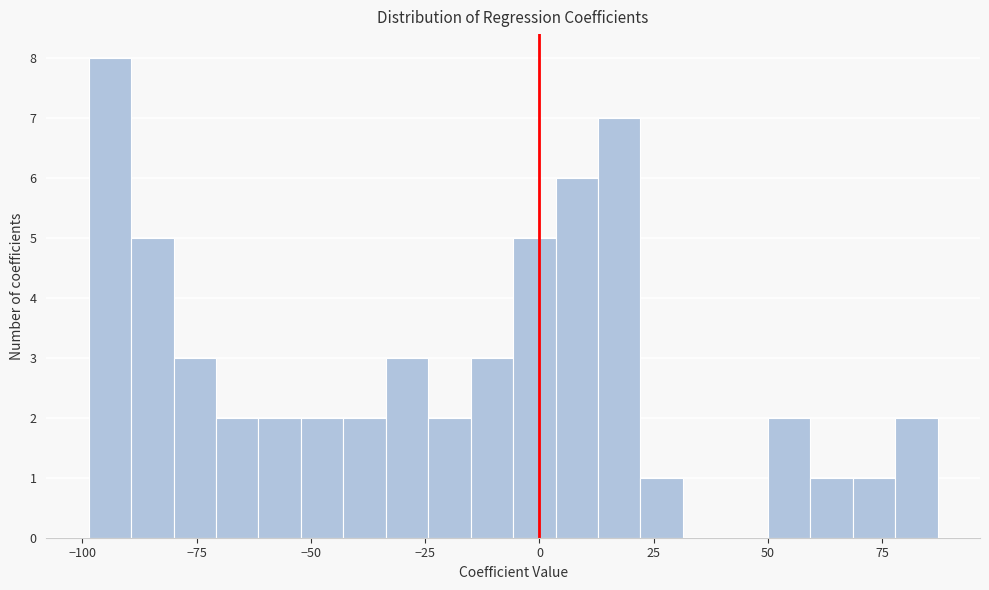

Around what value on the x-axis is the tallest bar? Give the approximate position of its centre, as read against the axis.

-95